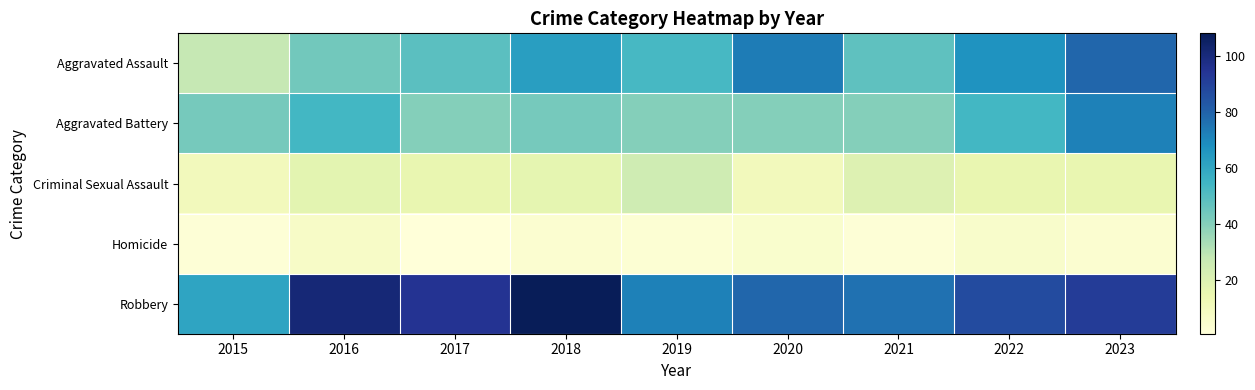

How many categories are shown in the chart?

9